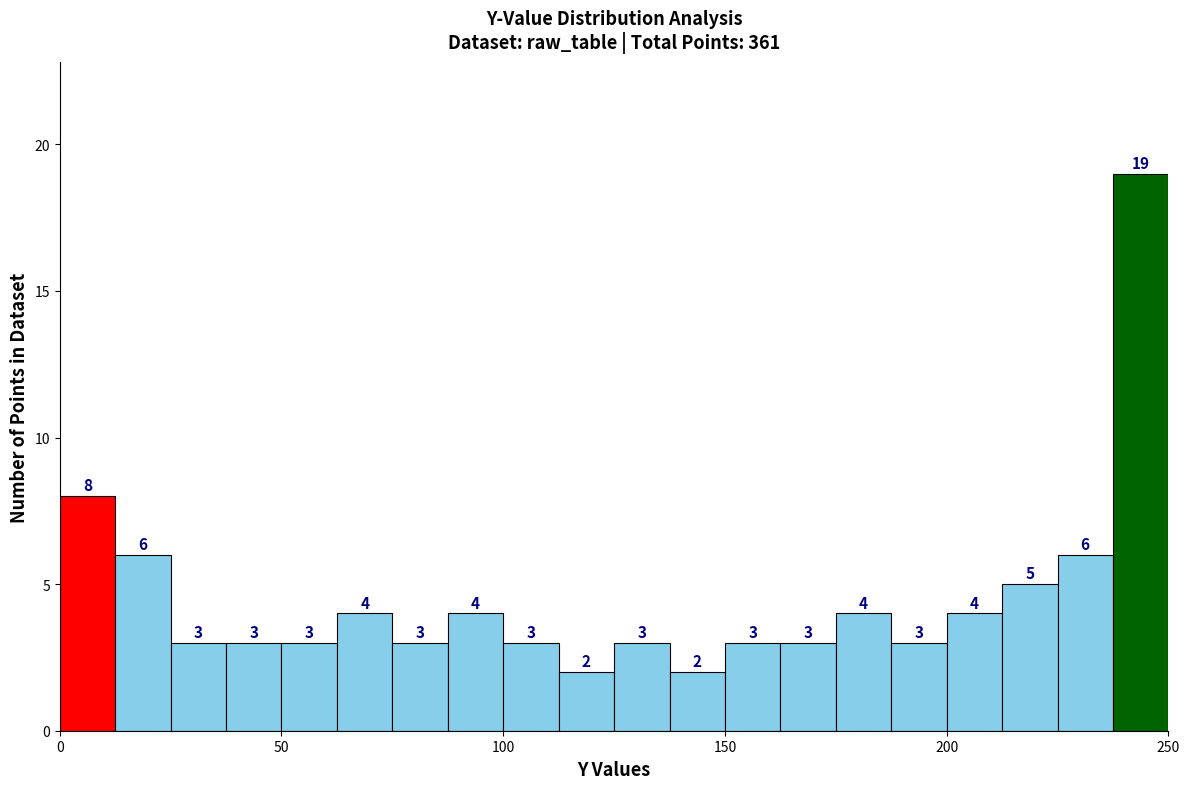

Around what value on the x-axis is the tallest bar? Give the approximate position of its centre, as read against the axis.

245